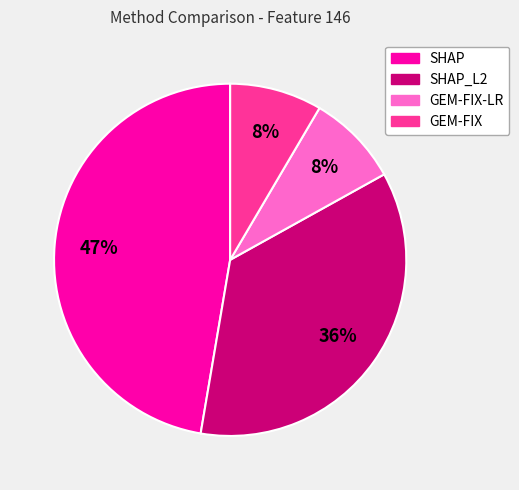

To the nearest percent, what is the average slice percentage?

25%